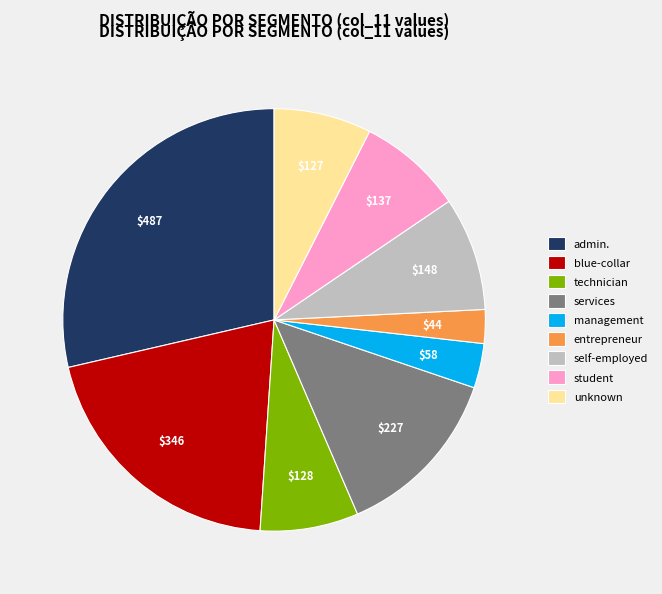

Is there any slice that represents more than half of the pie?

No